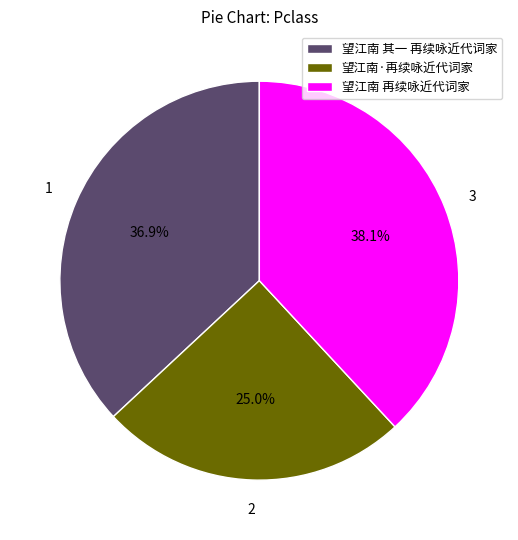

To the nearest percent, what portion does 望江南 其一 再续咏近代词家 represent?

37%